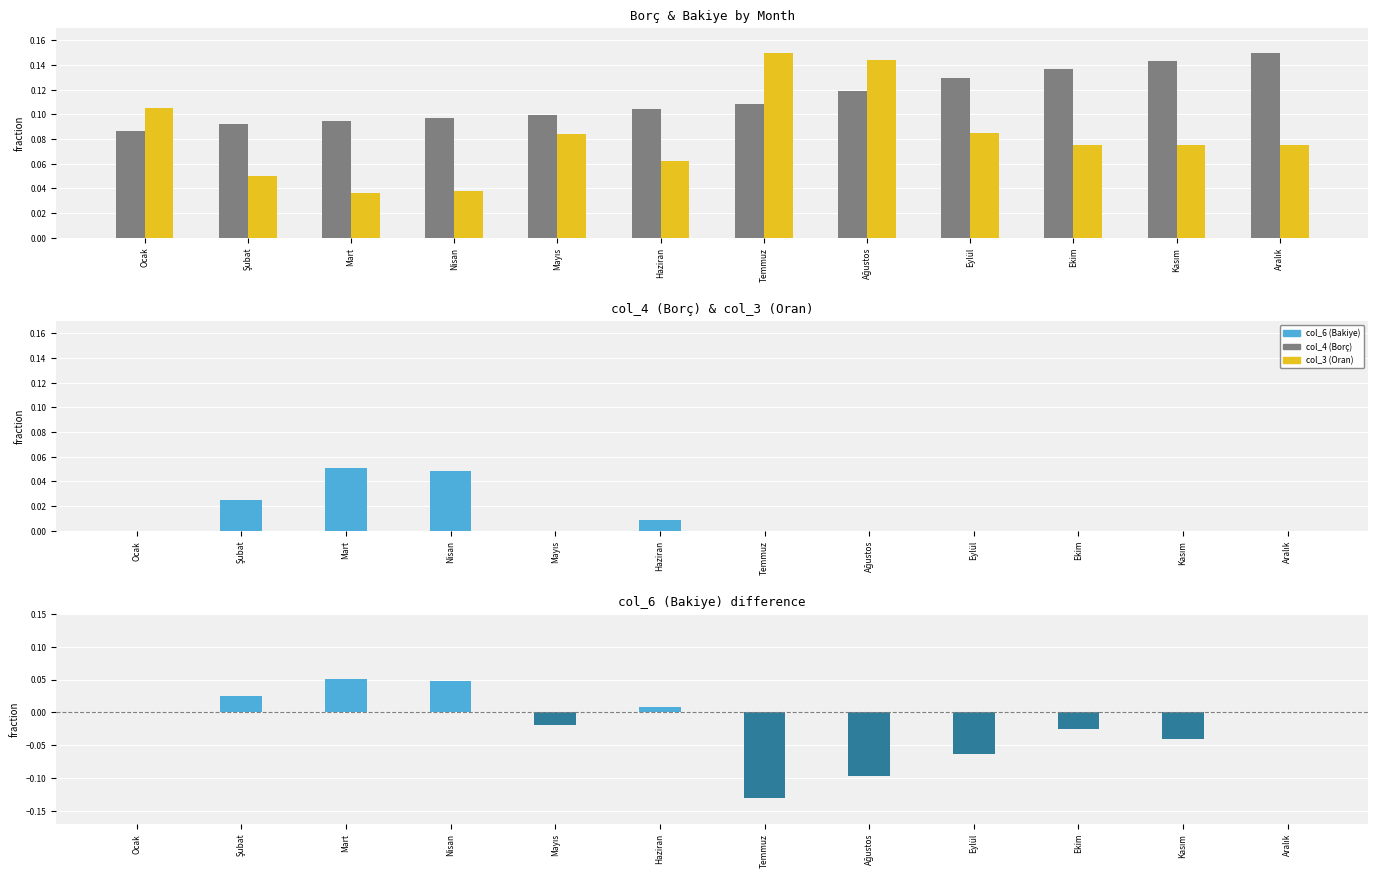

Reading left to right, what are all the values shown in this chart?

col_4 (Borç): Ocak=0.1	Şubat=0.1	Mart=0.1	Nisan=0.1	Mayıs=0.1	Haziran=0.1	Temmuz=0.1	Ağustos=0.1	Eylül=0.1	Ekim=0.1	Kasım=0.1	Aralık=0.1
col_3 (Oran): Ocak=0.1	Şubat=0.0	Mart=0.0	Nisan=0.0	Mayıs=0.1	Haziran=0.1	Temmuz=0.1	Ağustos=0.1	Eylül=0.1	Ekim=0.1	Kasım=0.1	Aralık=0.1
col_6 (Bakiye): Ocak=0.0	Şubat=0.0	Mart=0.1	Nisan=0.0	Mayıs=-0.0	Haziran=0.0	Temmuz=-0.1	Ağustos=-0.1	Eylül=-0.1	Ekim=-0.0	Kasım=-0.0	Aralık=-0.0